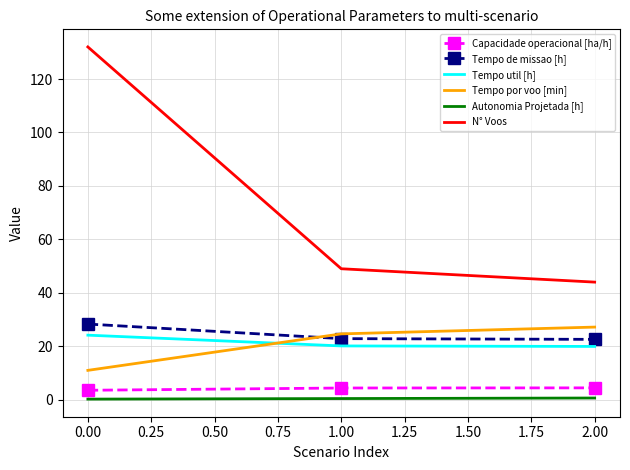

Between 0.00 and 1.00, which series saw the biggest shift?

N° Voos